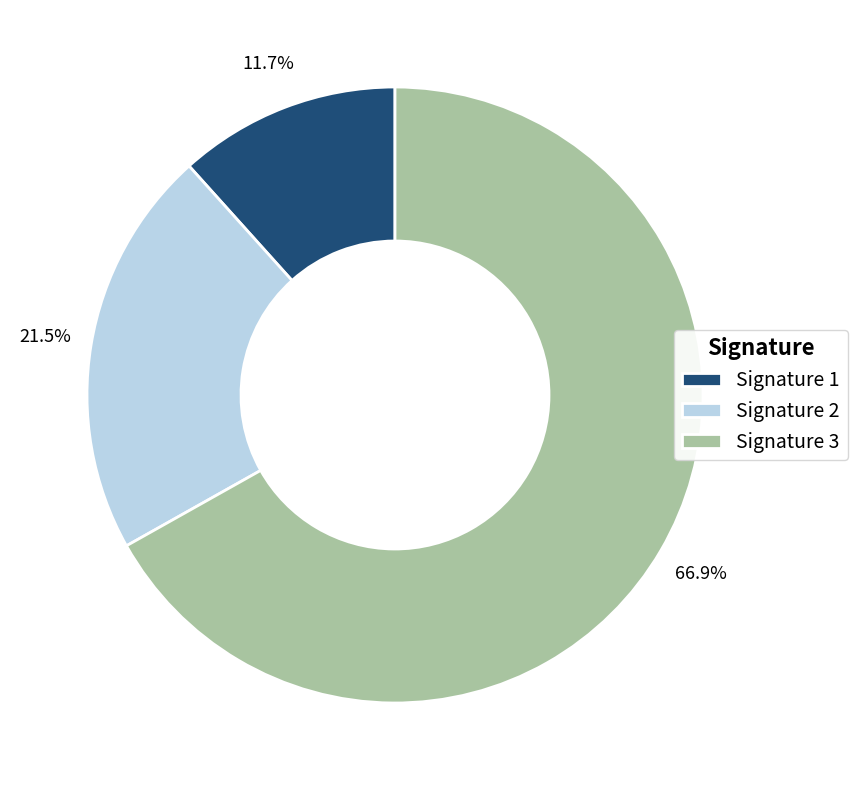

Which has a higher value, Signature 2 or Signature 1?

Signature 2